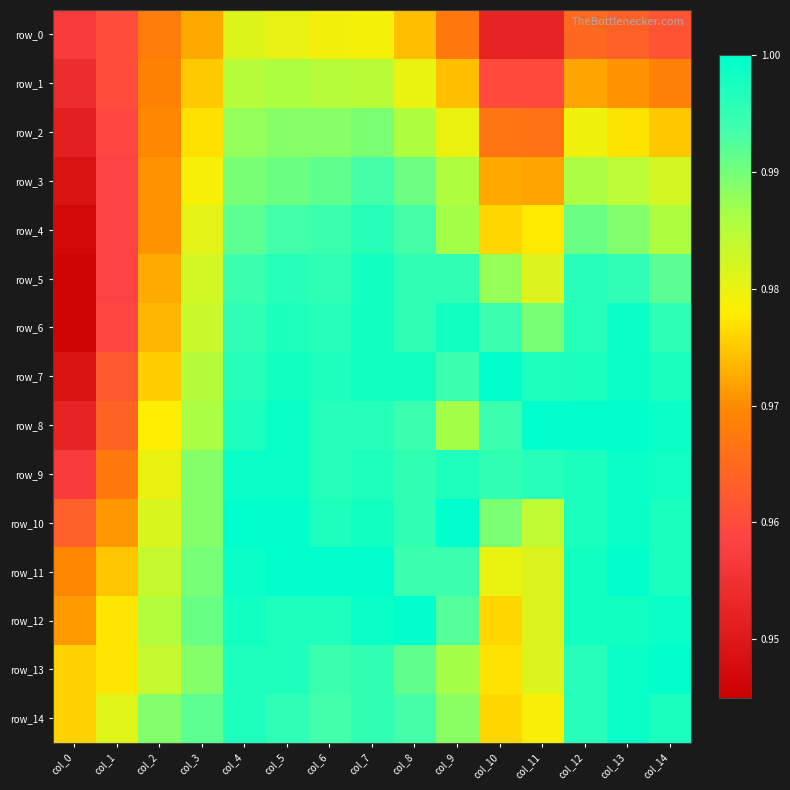

What is the sum of the row_6 values at col_3 and col_13?

2.0